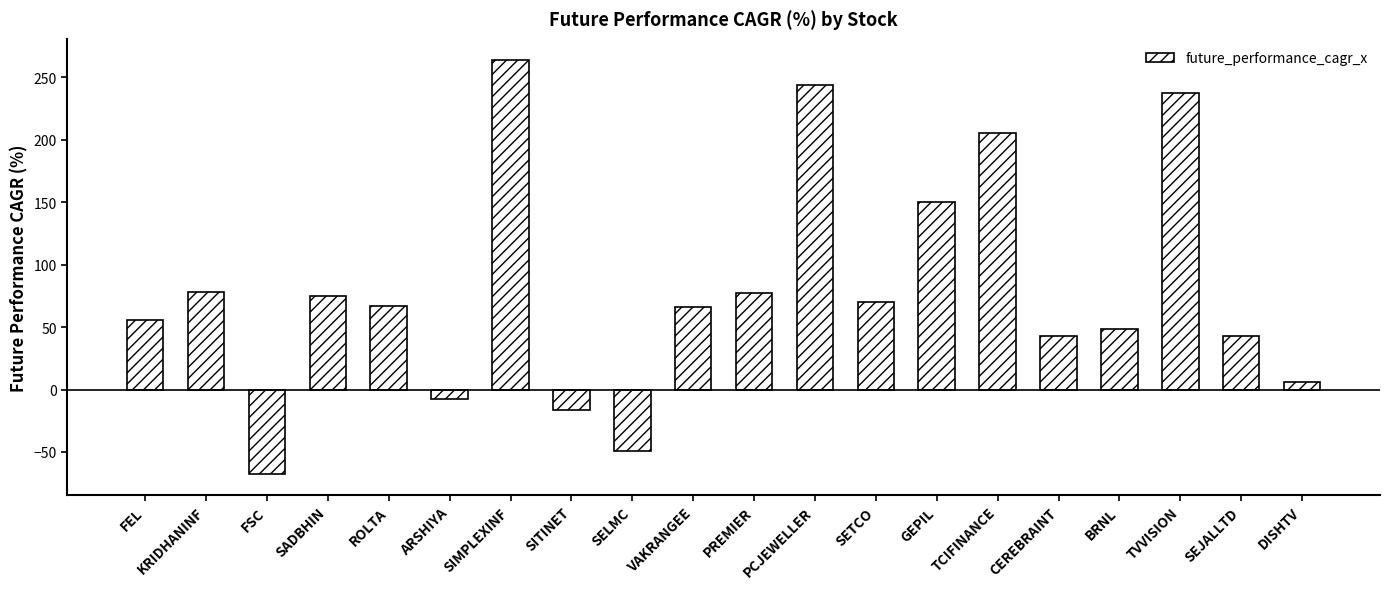

What is the average value?

79.4